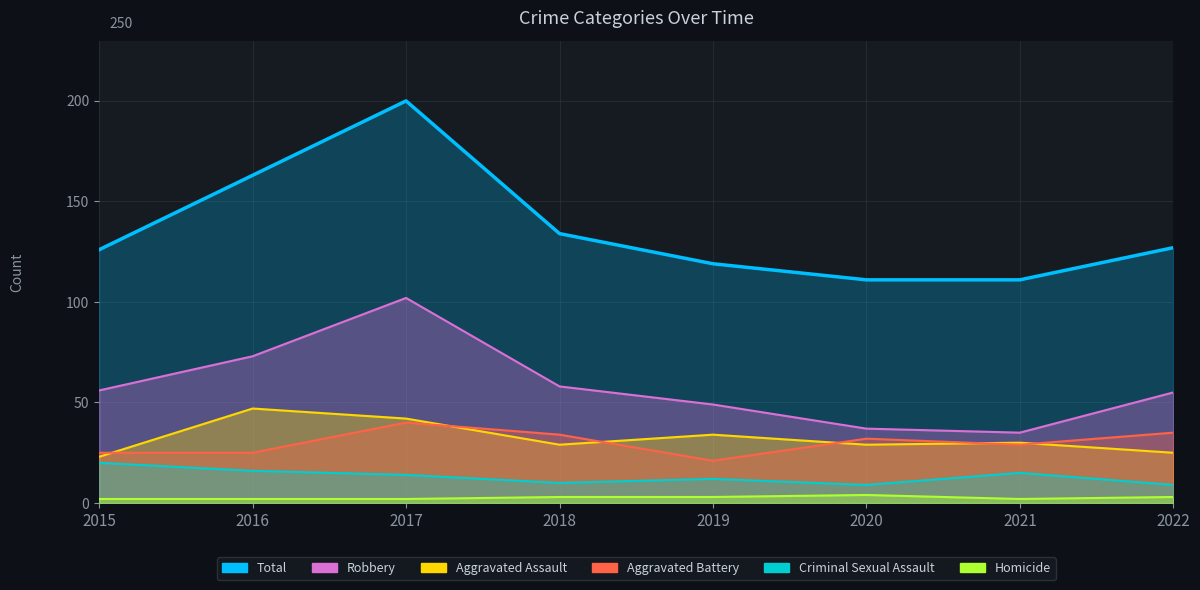

Is the value of Aggravated Assault at 2022 greater than the value of Robbery at 2019?

No